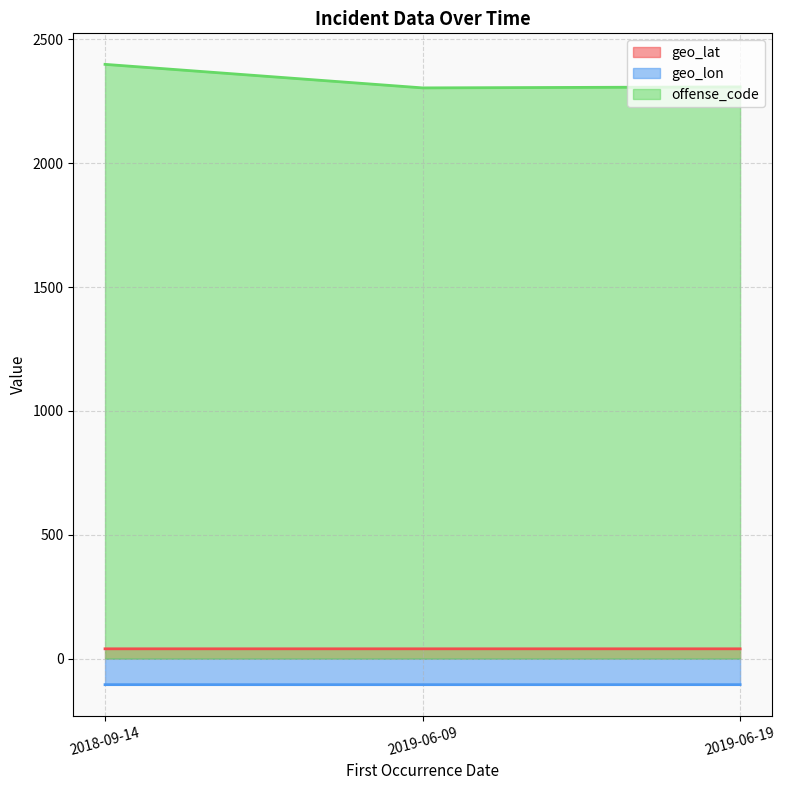

Does the chart have visible grid lines?

Yes